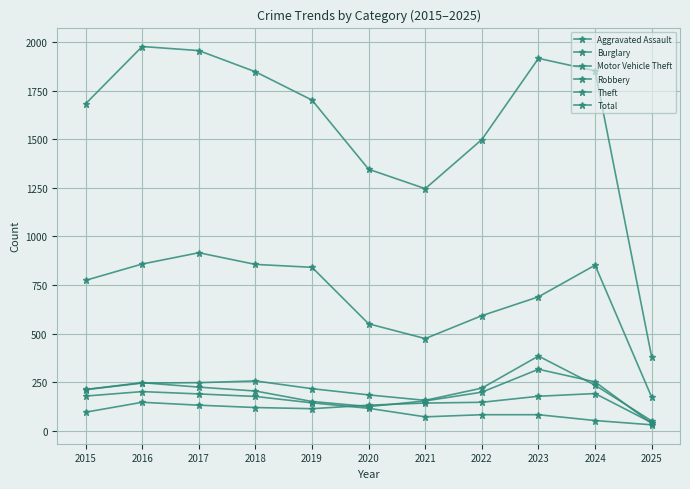

The Aggravated Assault series shows 142 at 2021. True or false?

True